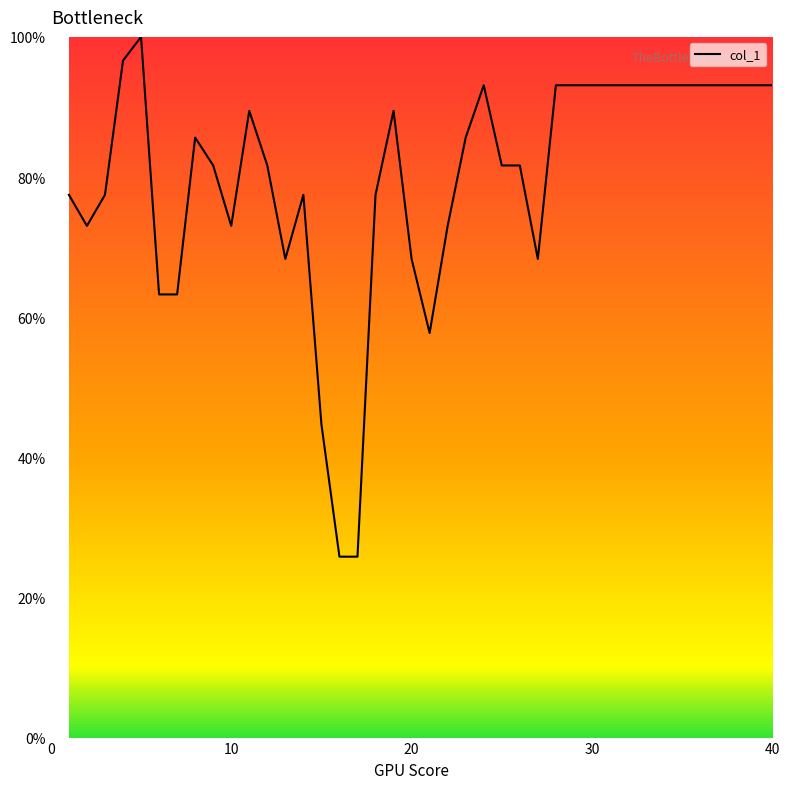

What is the minimum value shown in the chart?

25.8